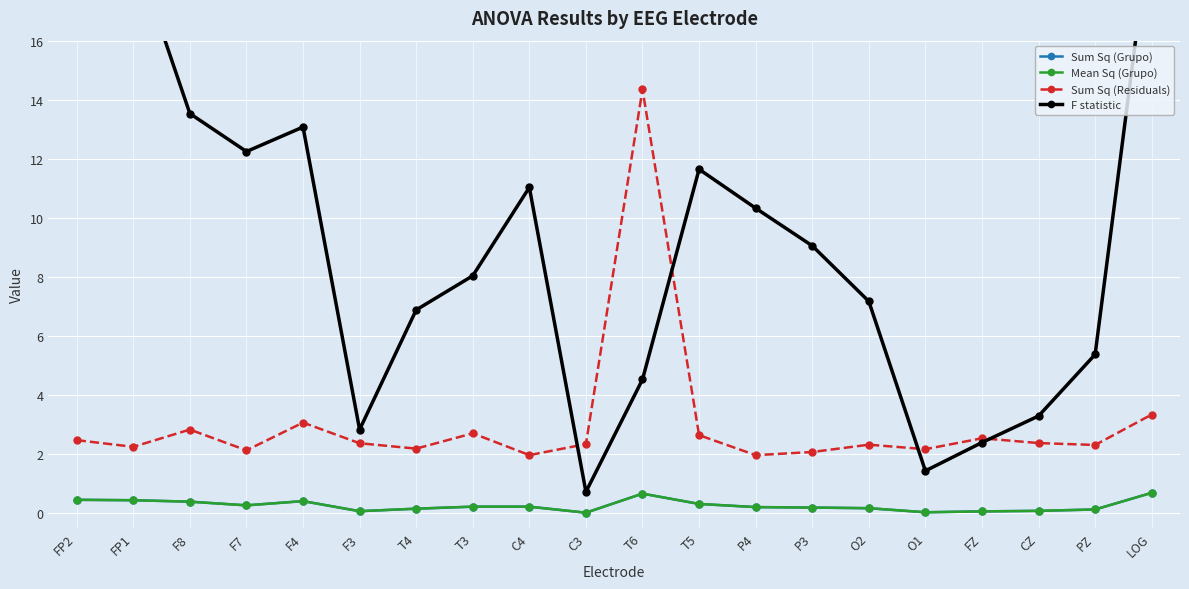

What are all the series names shown in the legend?

Sum Sq (Grupo), Mean Sq (Grupo), Sum Sq (Residuals), F statistic